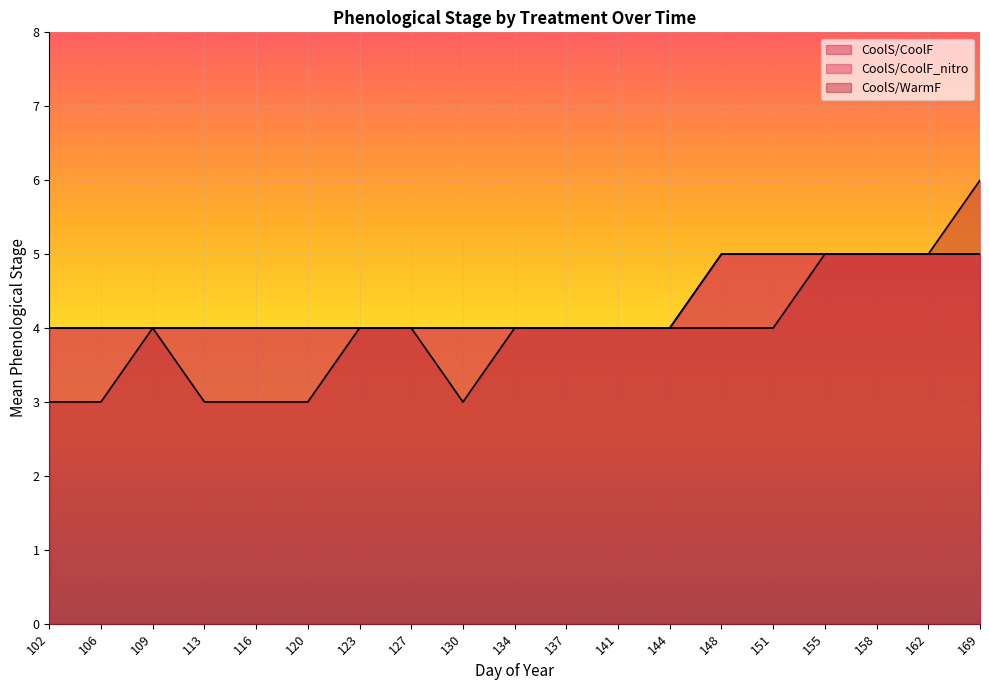

Rank the series by their maximum value, from highest to lowest.

CoolS/WarmF, CoolS/CoolF, CoolS/CoolF_nitro